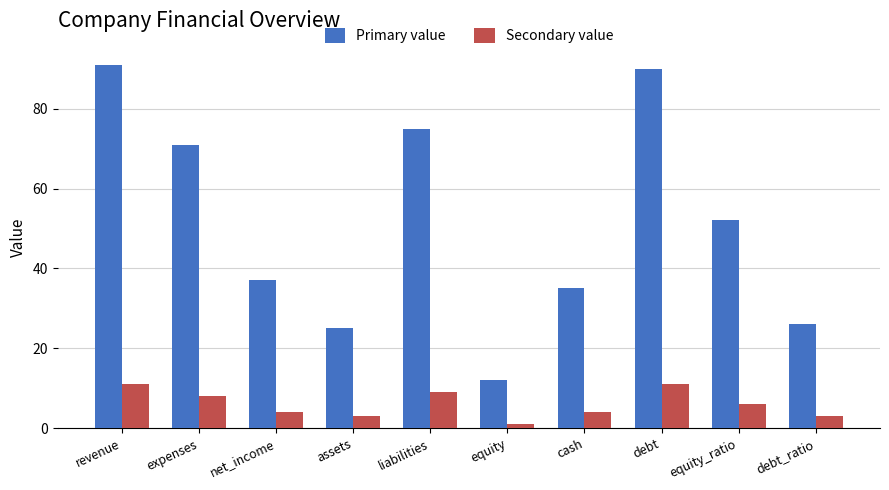

What is the difference between the Primary value values at assets and expenses?

46